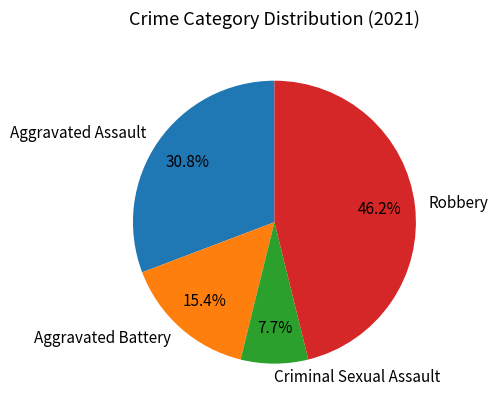

Is there any slice that represents more than half of the pie?

No